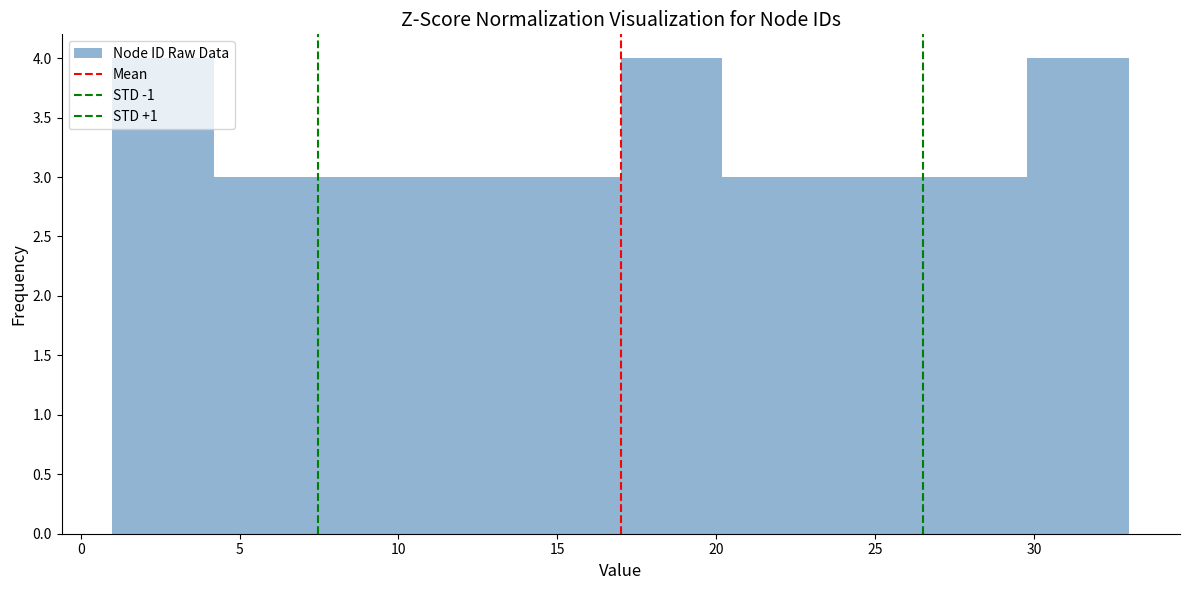

Reading left to right, transcribe this chart: for each bar, give the range it covers on the x-axis and its height. Neither the bar edges nor the heights are printed on the chart, so give them approximately, as read against the axes.

1.0 to 4.2: 4
4.2 to 7.4: 3
7.4 to 10.6: 3
10.6 to 13.8: 3
13.8 to 17.0: 3
17.0 to 20.2: 4
20.2 to 23.4: 3
23.4 to 26.6: 3
26.6 to 29.8: 3
29.8 to 33.0: 4